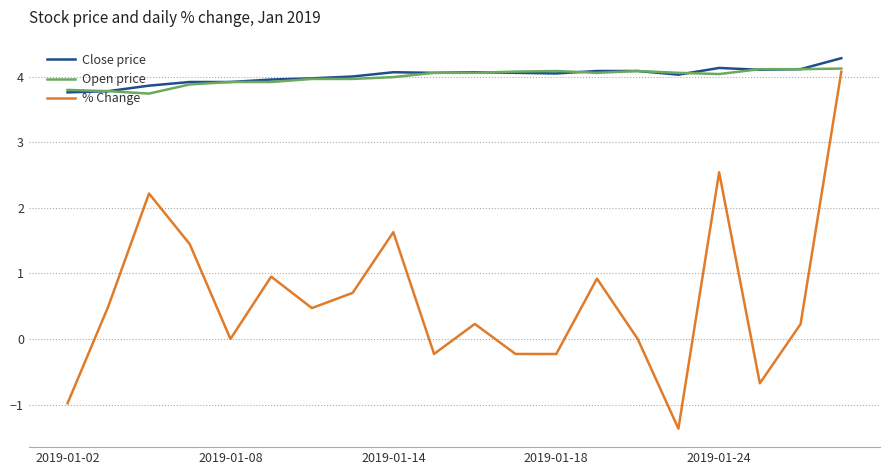

What is the highest value of the Close price series?

4.3